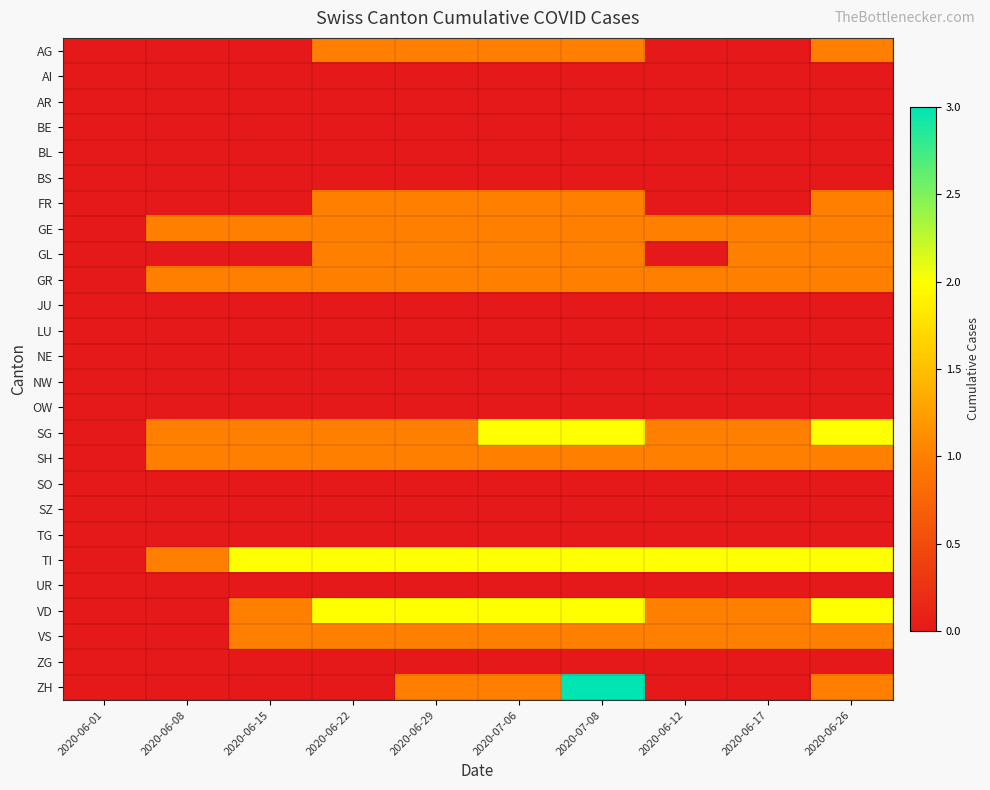

Which series has the largest total across all categories?

TI